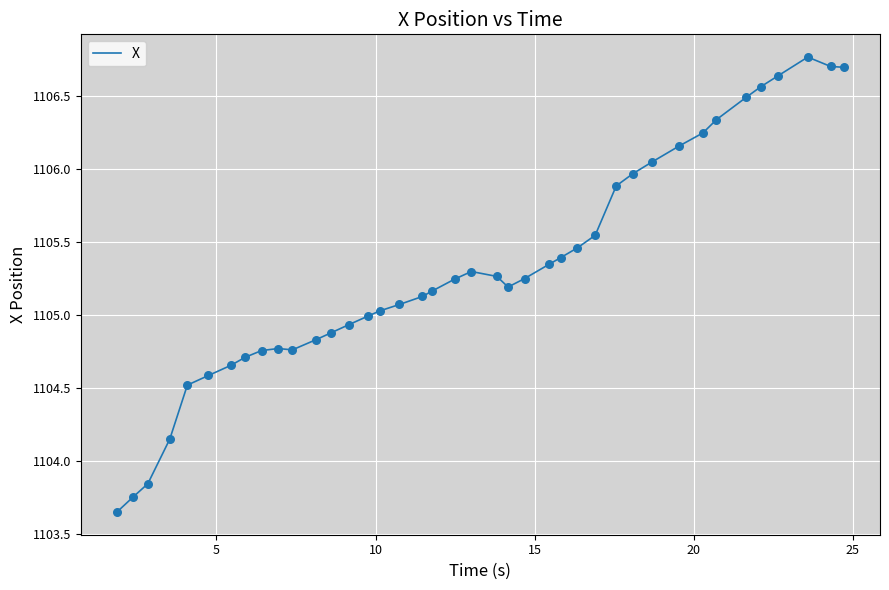

What is the greatest value displayed?

1106.8